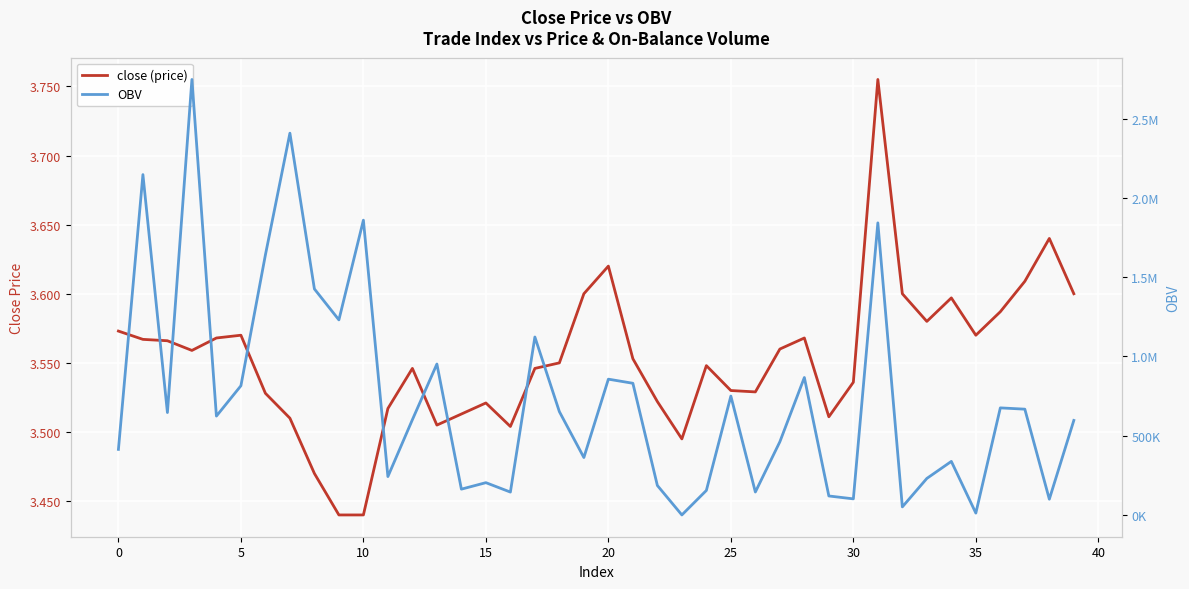

Reading left to right, list all the values displayed in this chart.

close (price): 3.6	3.6	3.6	3.6	3.6	3.6	3.5	3.5	3.5	3.4	3.4	3.5	3.5	3.5	3.5	3.5	3.5	3.5	3.5	3.6	3.6	3.6	3.5	3.5	3.5	3.5	3.5	3.6	3.6	3.5	3.5	3.8	3.6	3.6	3.6	3.6	3.6	3.6	3.6	3.6
OBV: 413733.4	2146843.0	646150.8	2746879.1	623811.9	815116.1	1640505.0	2408116.3	1425726.5	1230543.6	1859451.3	242316.7	601086.2	952163.5	162966.6	203907.8	144512.6	1122544.0	651730.3	362415.5	856675.0	830747.5	186028.7	280.0	154803.3	750160.0	144835.4	461806.8	867061.8	119977.6	101733.7	1842413.0	51055.2	230575.1	338006.2	12000.0	675596.7	667423.6	99670.0	596486.0